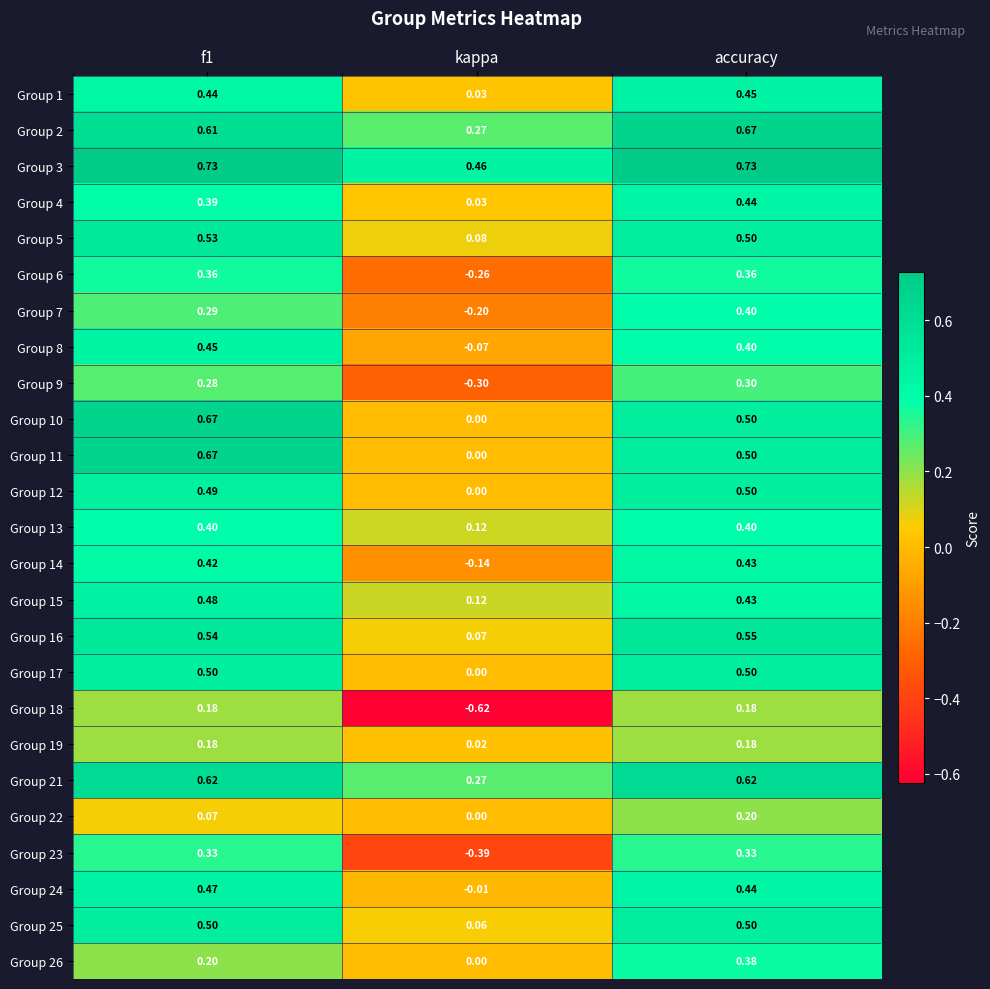

Where is Group 13 nearest to the value 0?

kappa